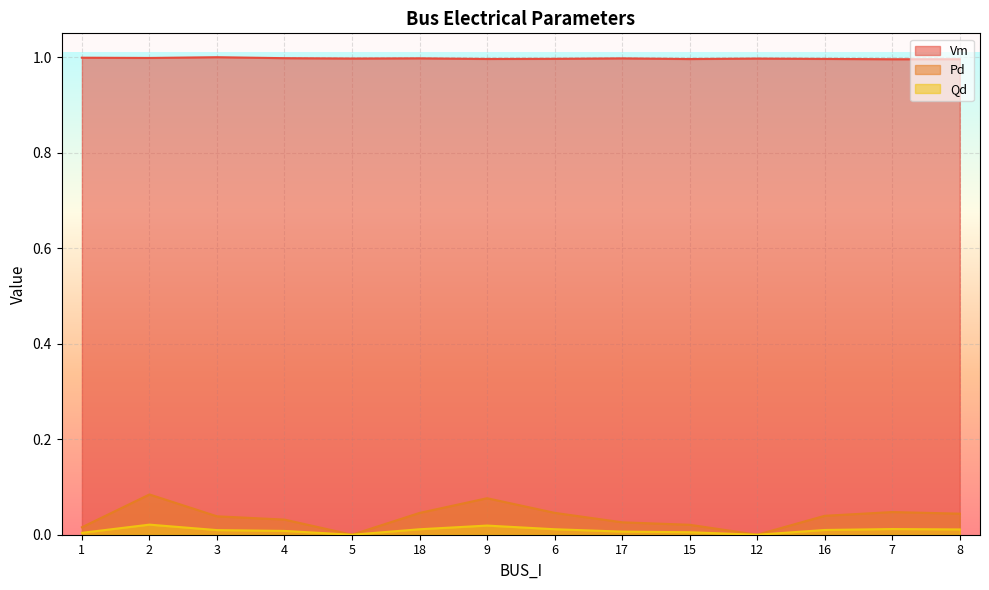

True or false: Pd and Qd intersect in this chart.

False